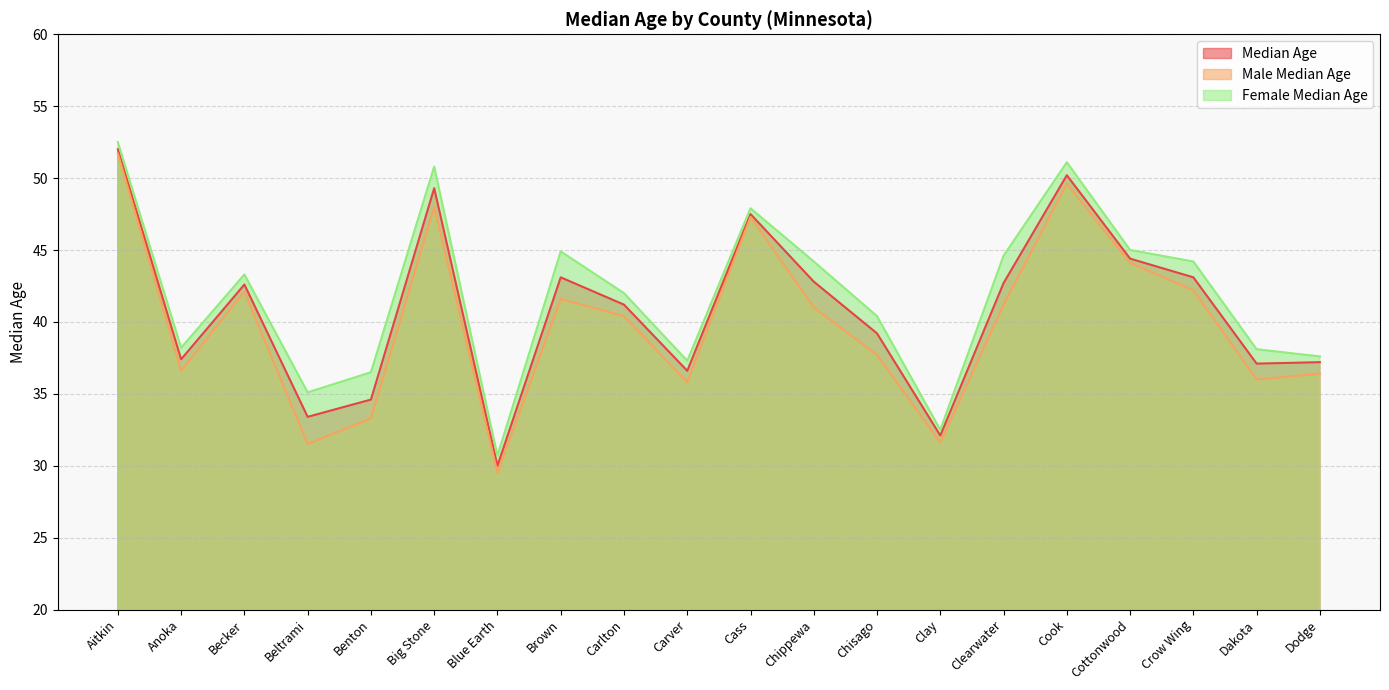

At Dakota, list the series in order from largest to smallest.

Female Median Age, Median Age, Male Median Age